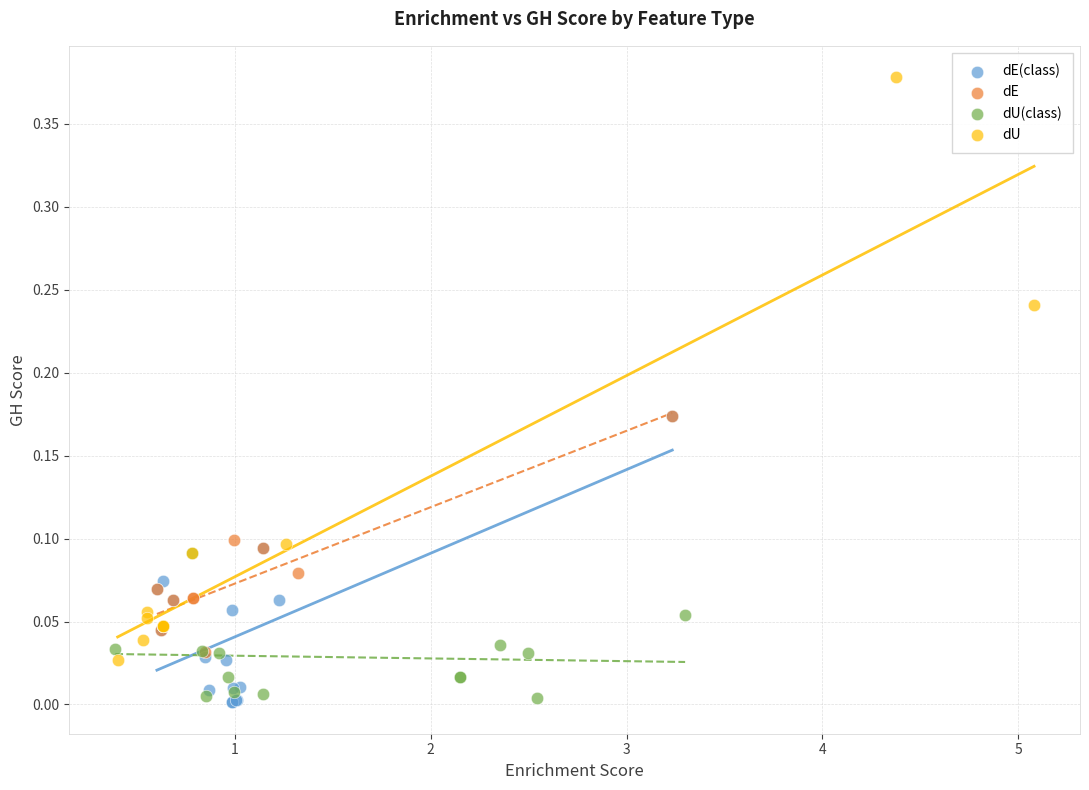

What are all the series names shown in the legend?

dE(class), dE, dU(class), dU